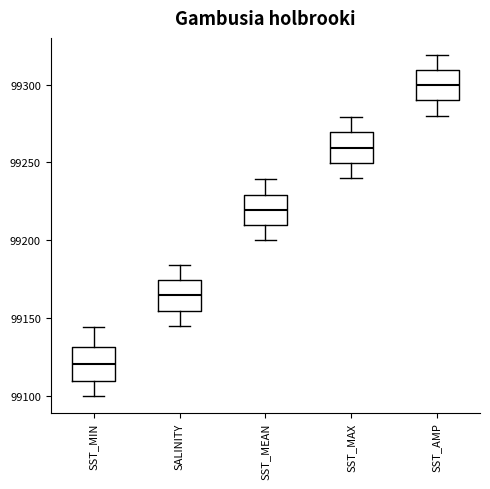

Which box has the highest median line?

SST_AMP